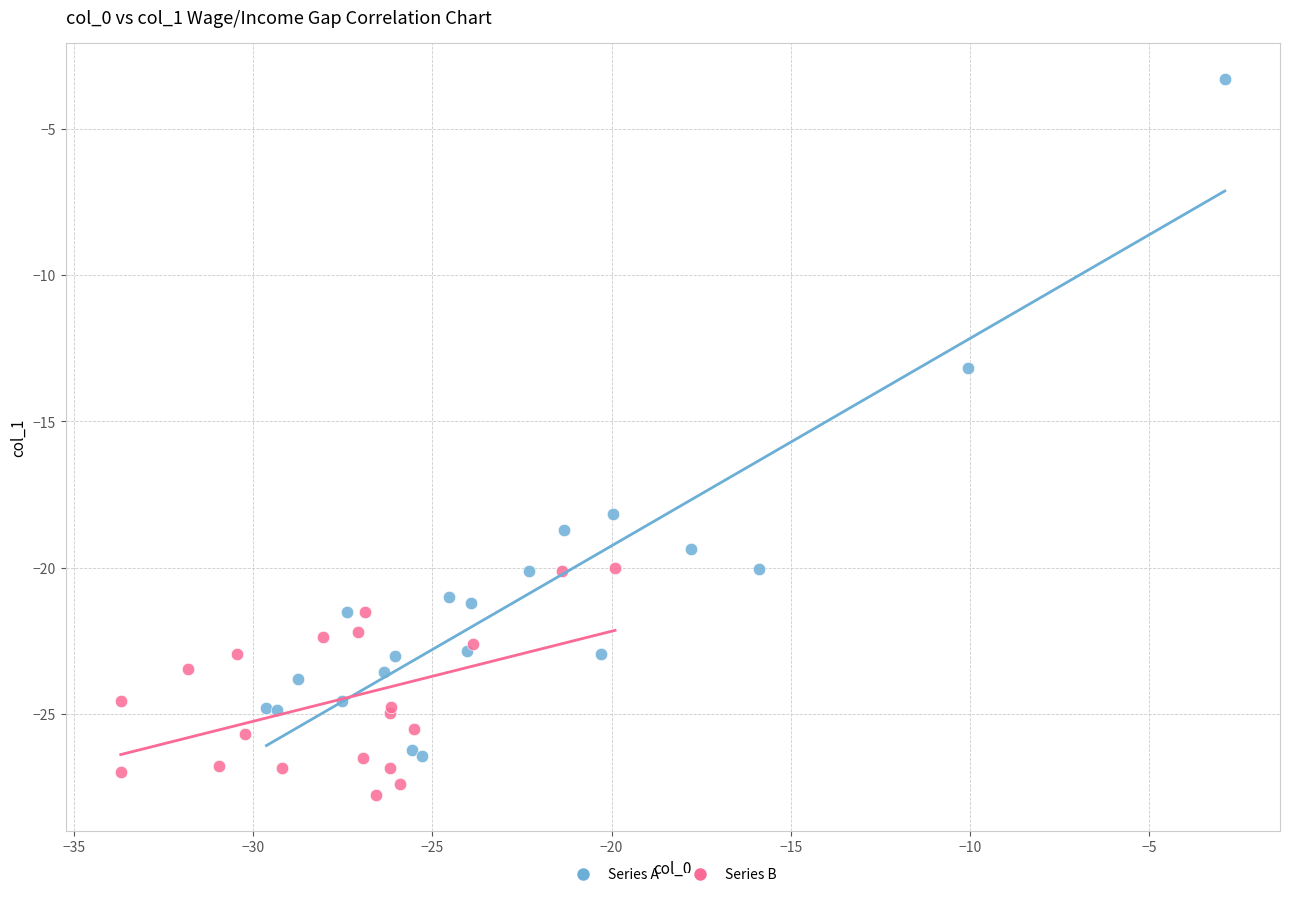

What are all the series names shown in the legend?

Series A, Series B